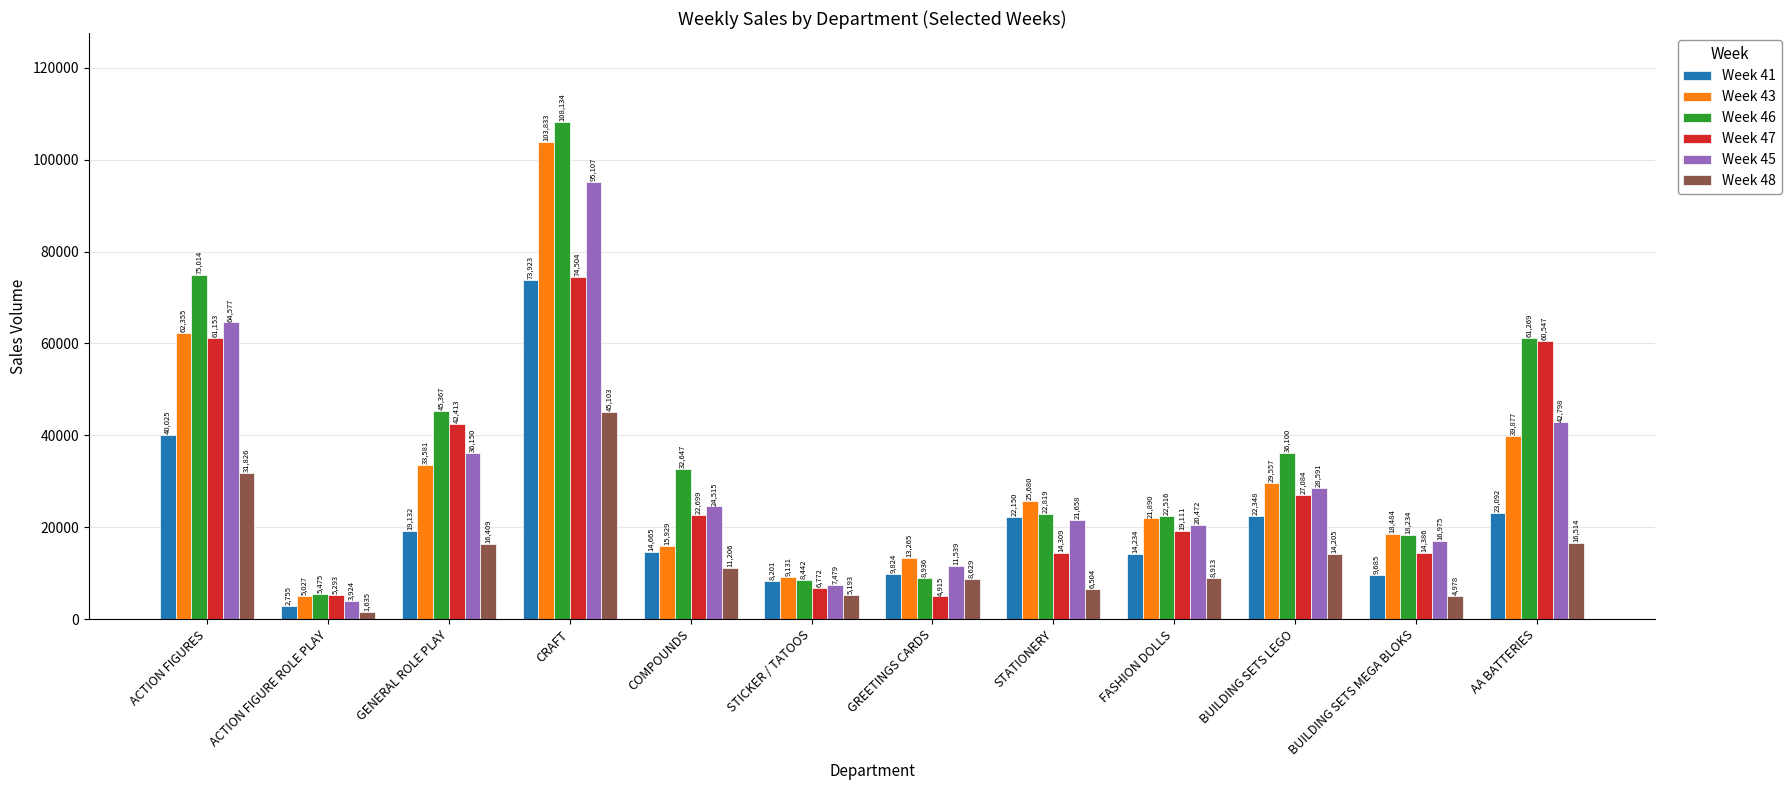

What is the value of the Week 45 bar at the 3rd from the left?

36150